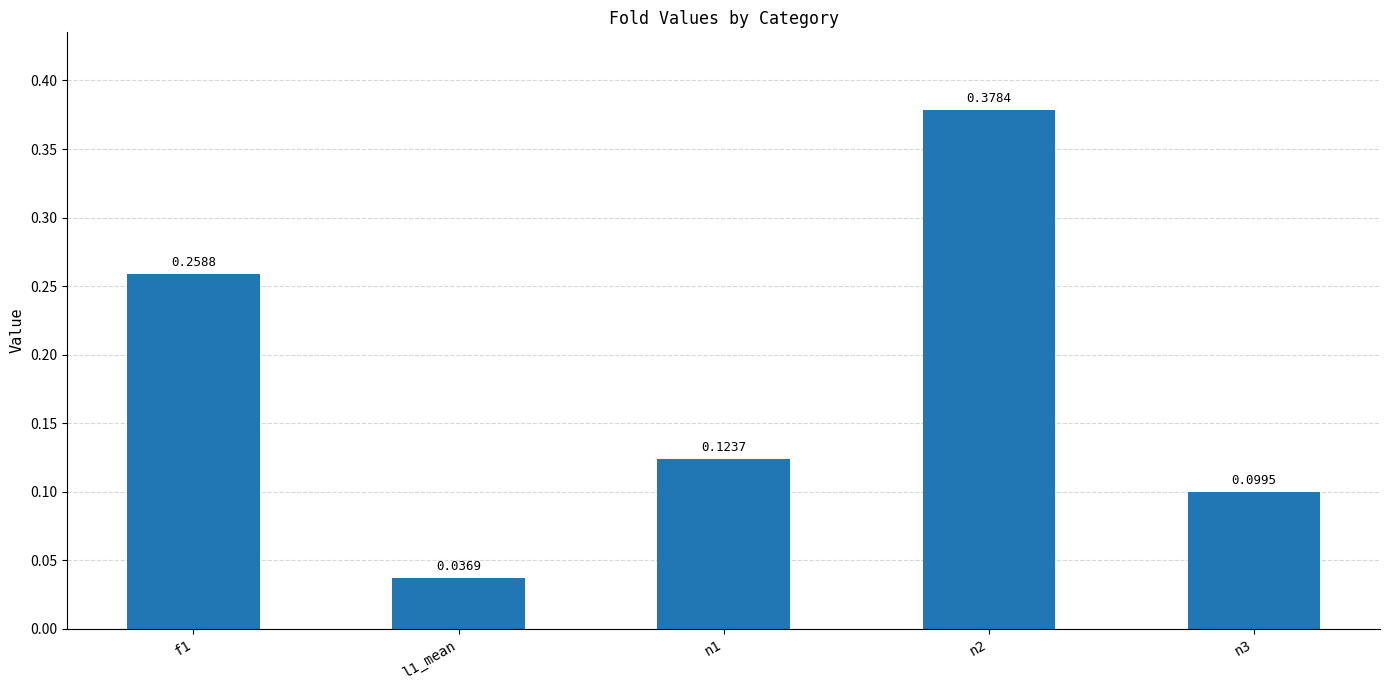

What is the sum of the values at n1 and n3?

0.2